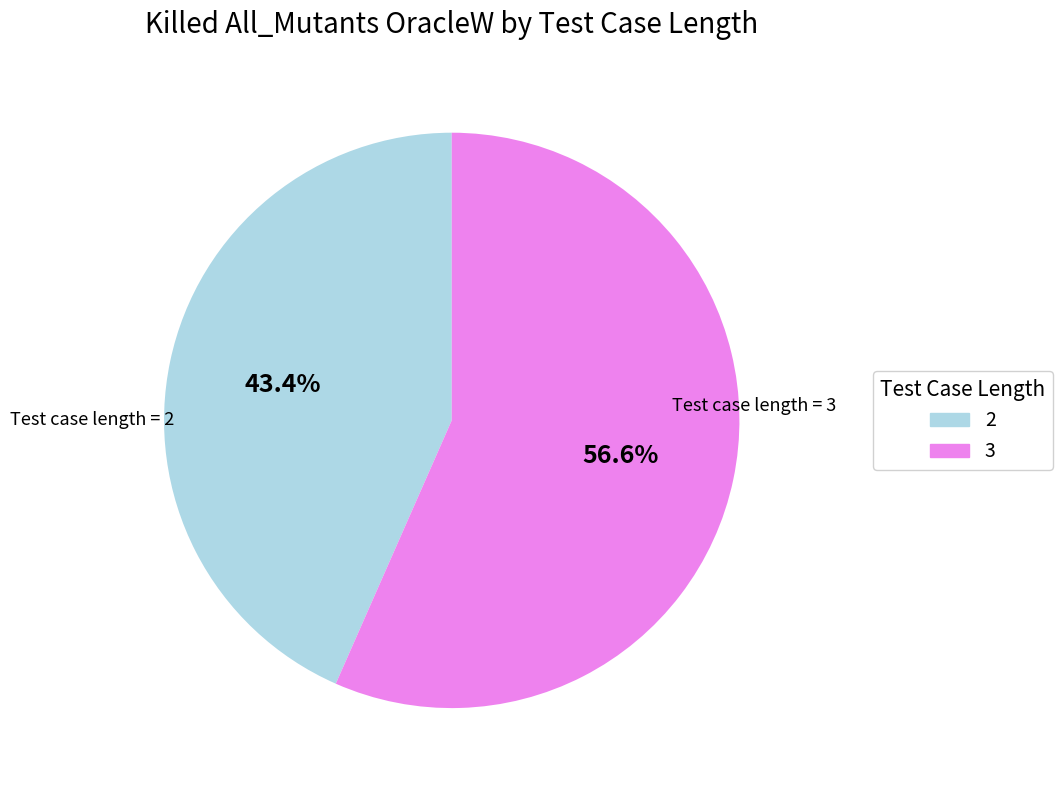

To the nearest percent, what is the difference between the largest and smallest slice percentages?

13%